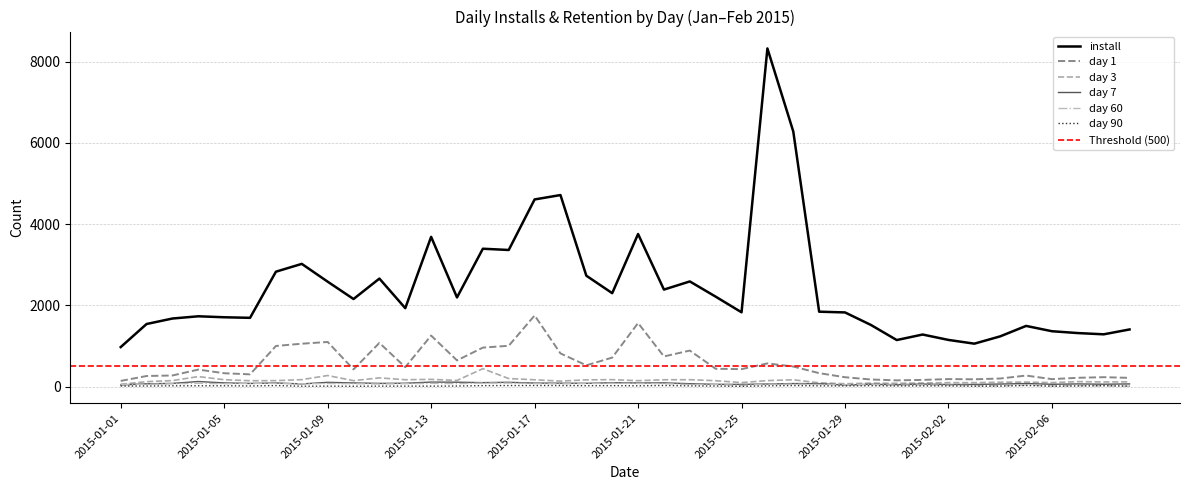

Which series changed the most between 2015-01-17 and 2015-02-08?

install